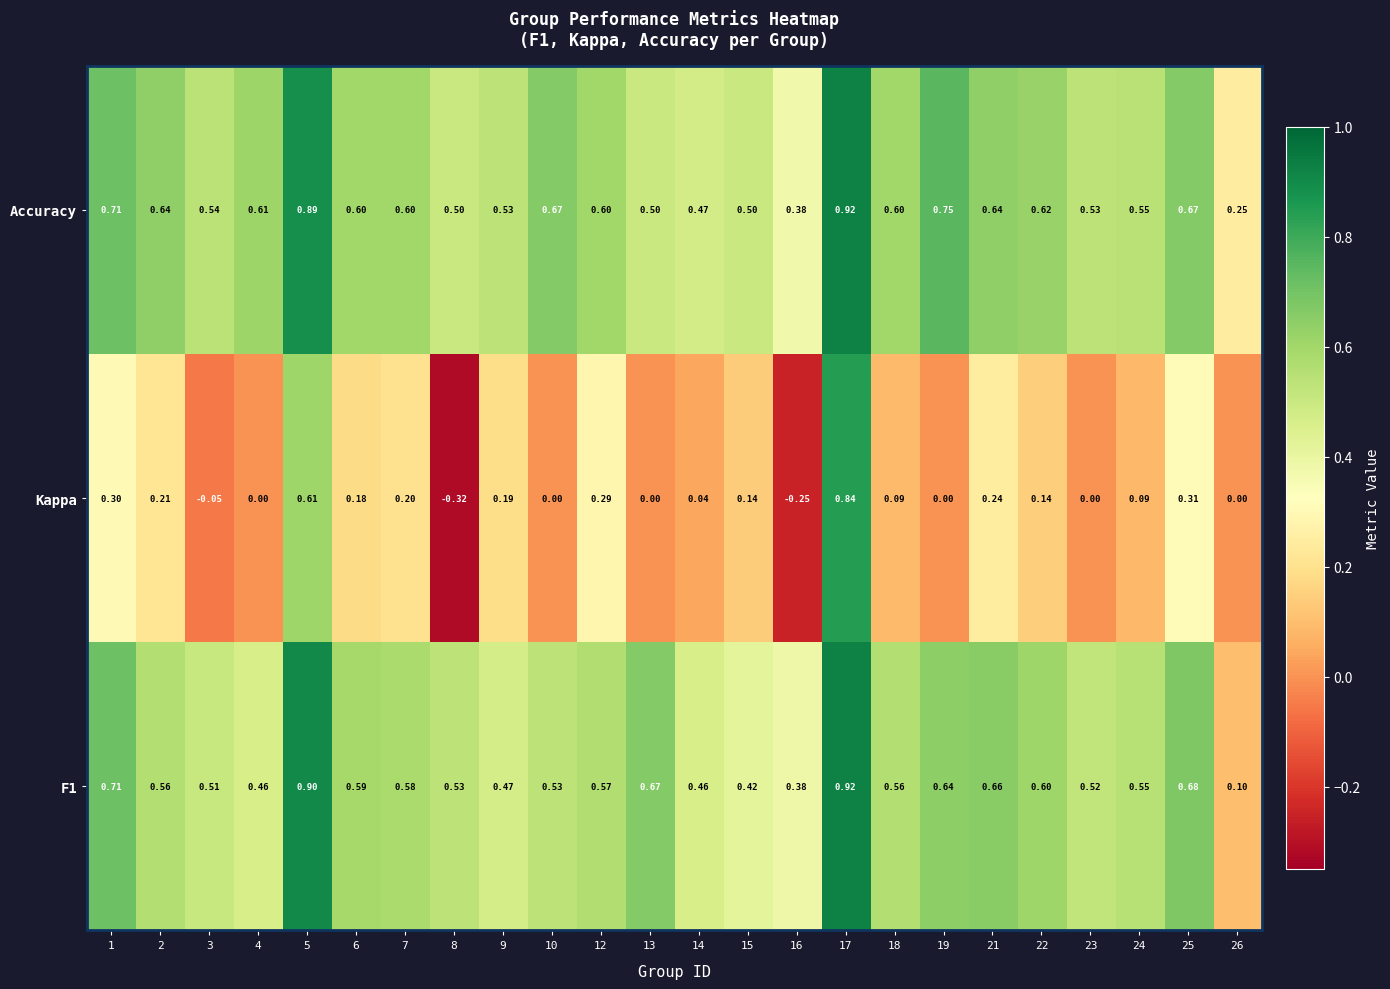

Which series has the largest total across all categories?

Accuracy